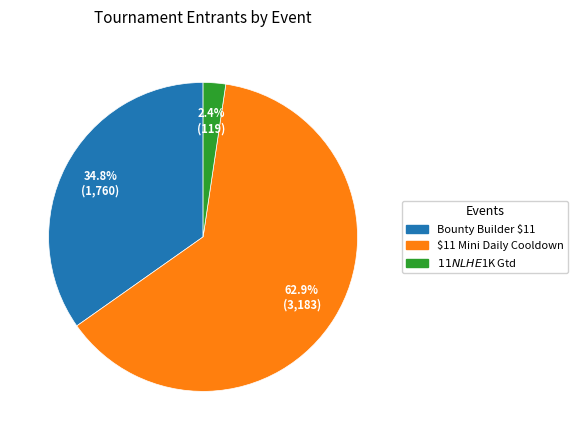

Is there a majority slice in this chart?

Yes